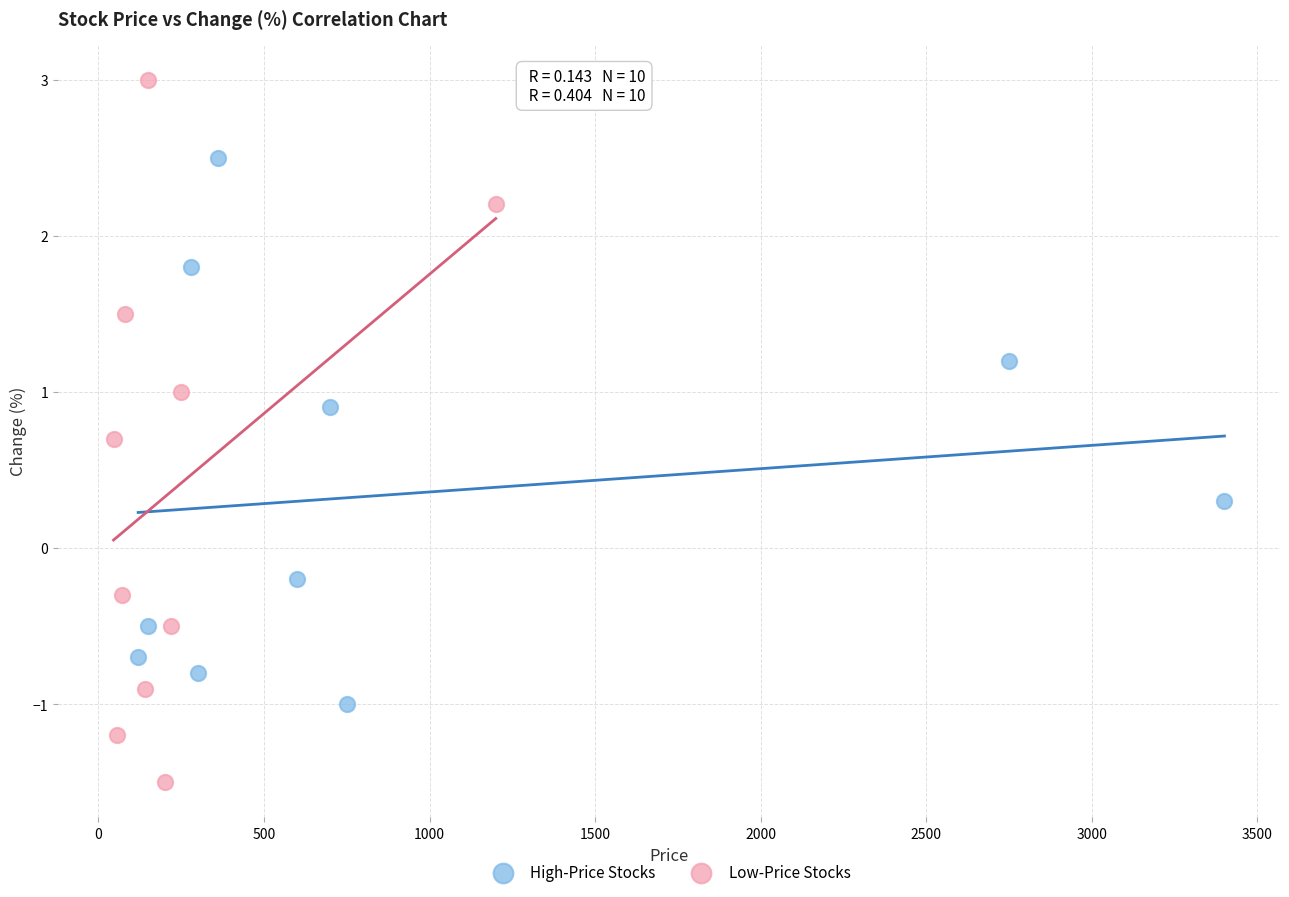

Which series has the largest Y range (max minus min)?

Low-Price Stocks